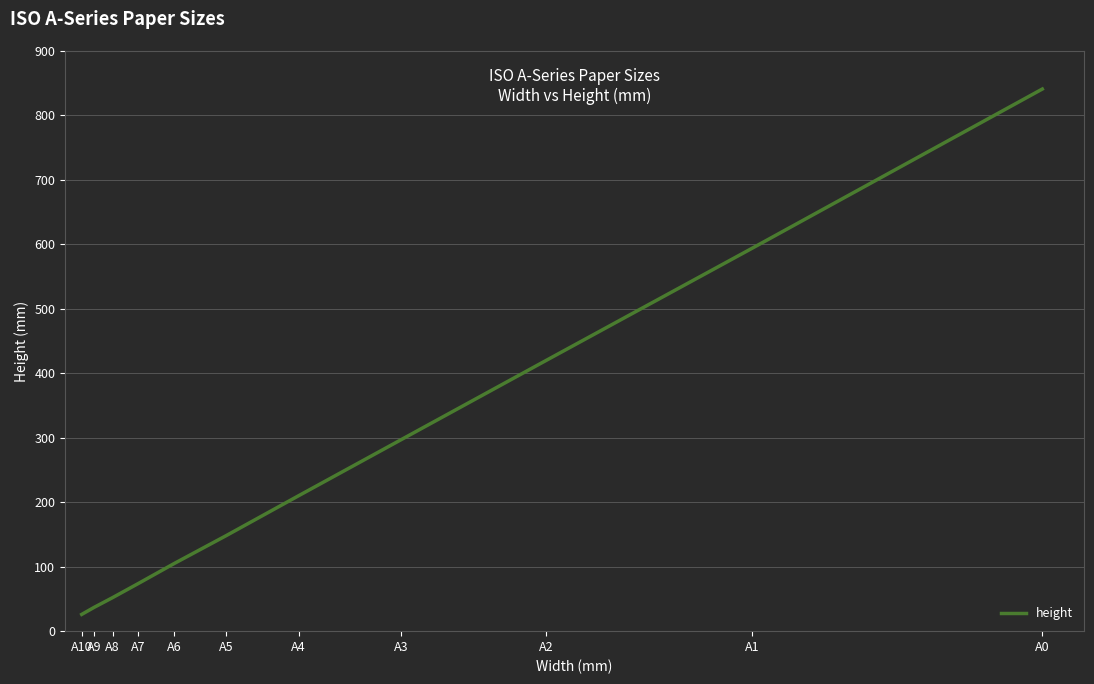

The chart shows a value of 176 at A6. True or false?

False